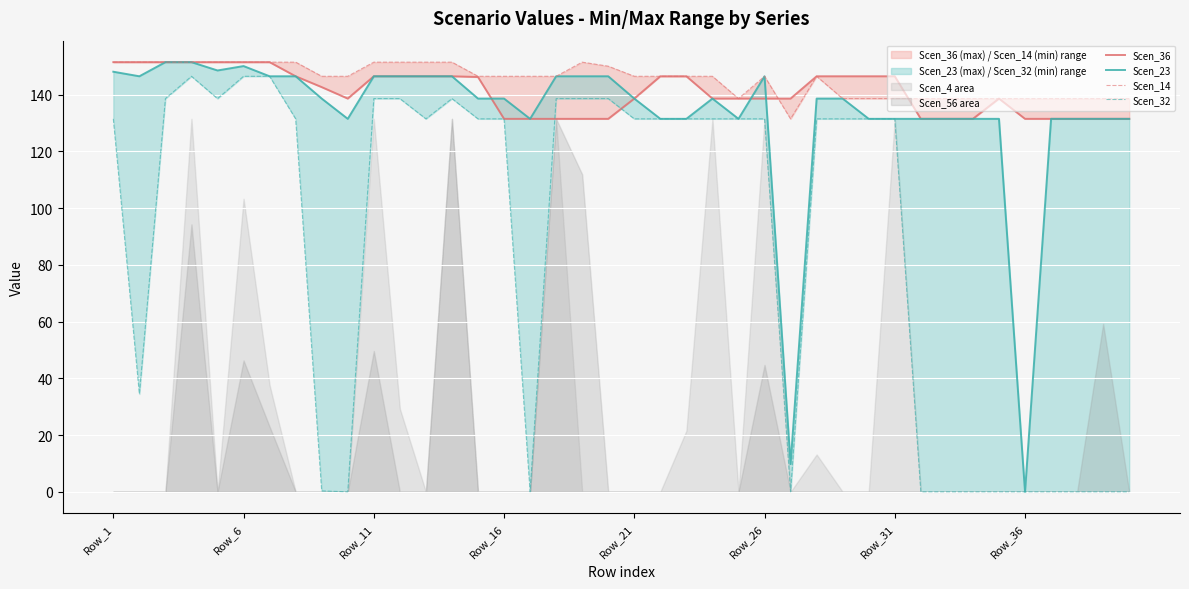

What is the value of the Scen_32 point at the 23rd from the left?

131.5